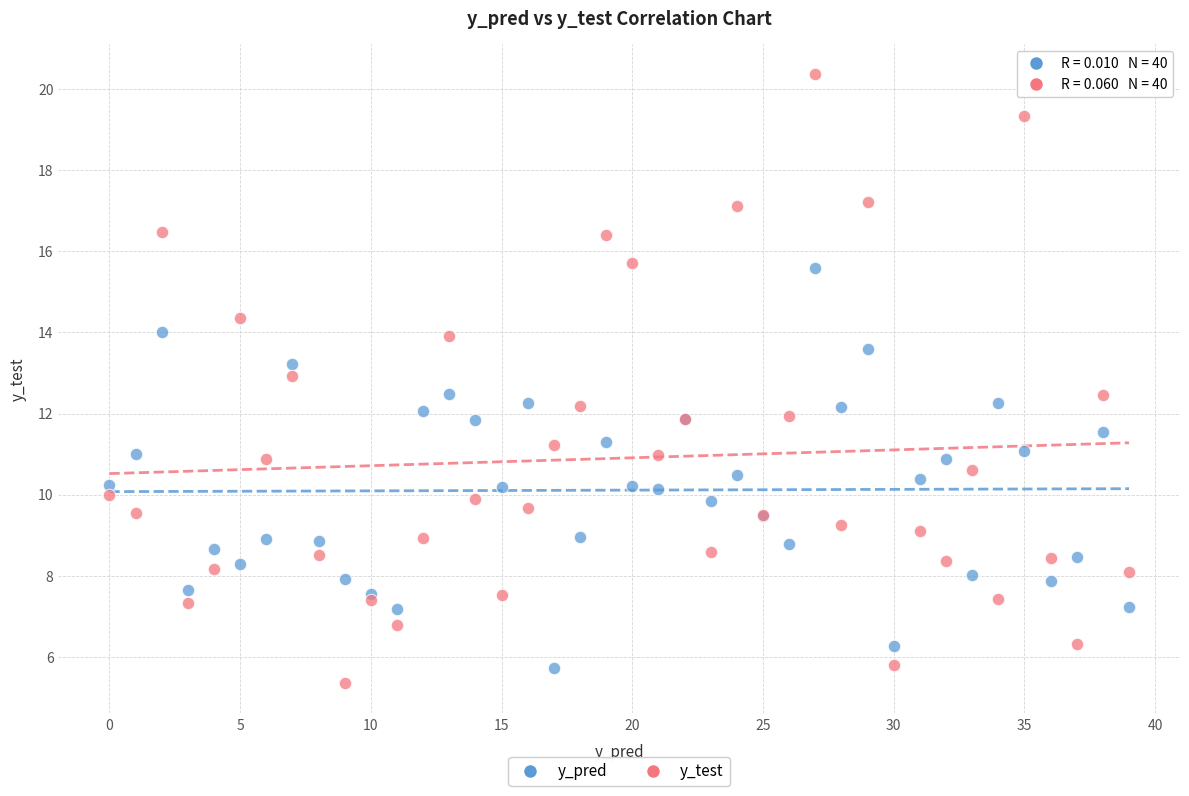

Which series contains the highest Y value?

y_test